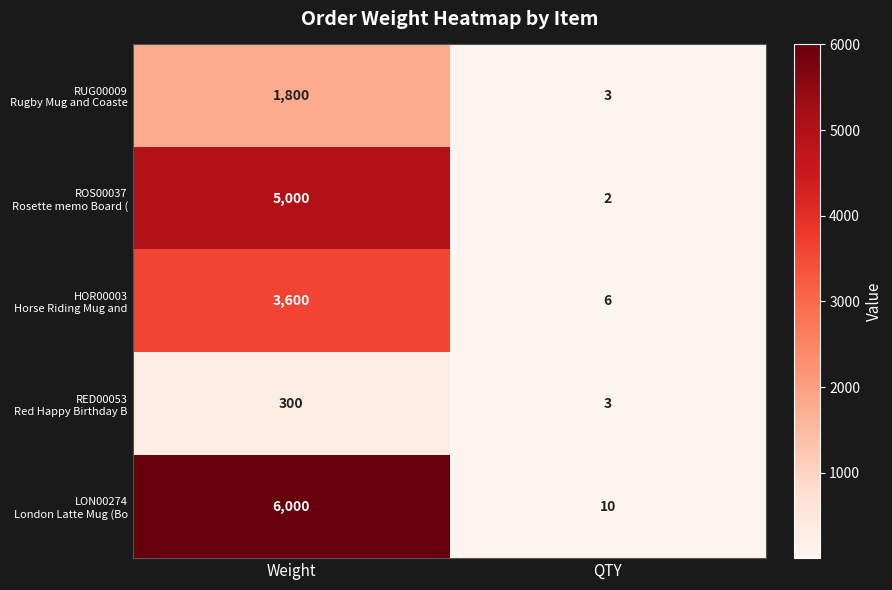

What is the total value across all series at Weight?

16700